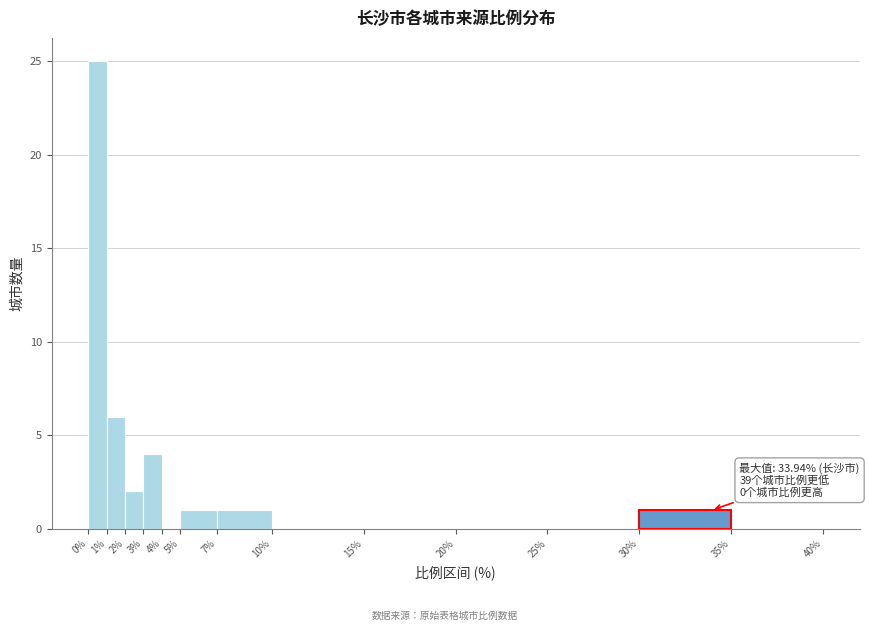

Which range on the x-axis has the tallest bar?

0% to 1%